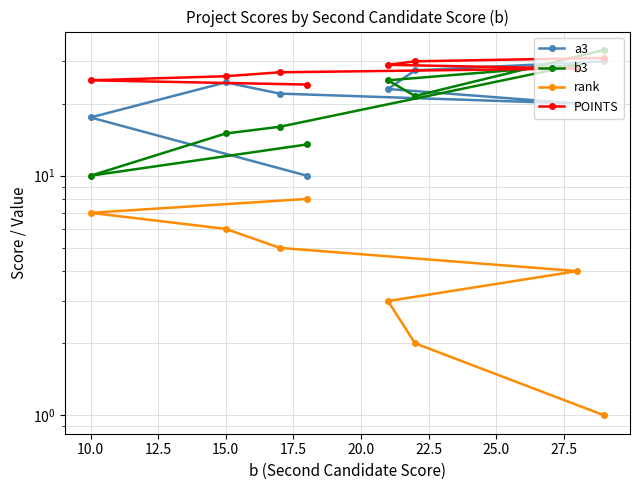

What is the sum of all rank values?

36.0